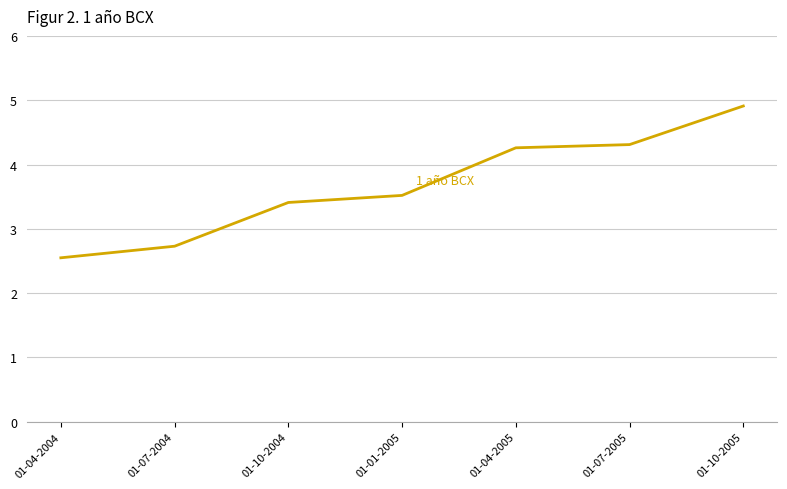

What position from the left is 01-04-2004?

1